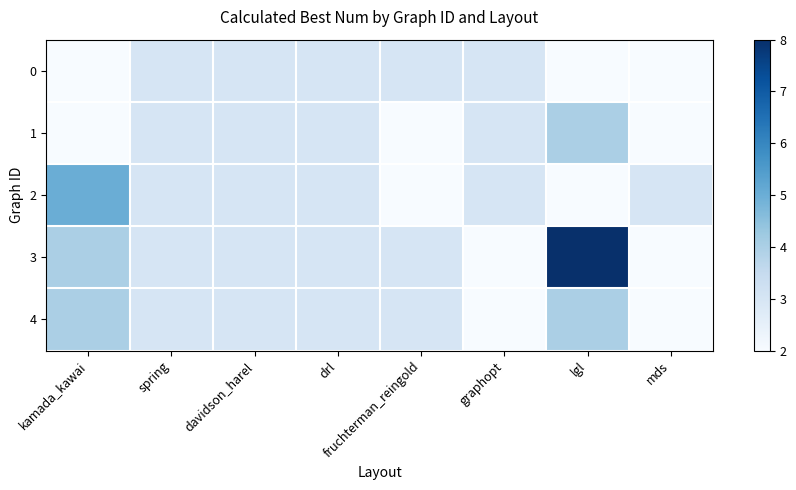

Which series has the widest spread of values?

3